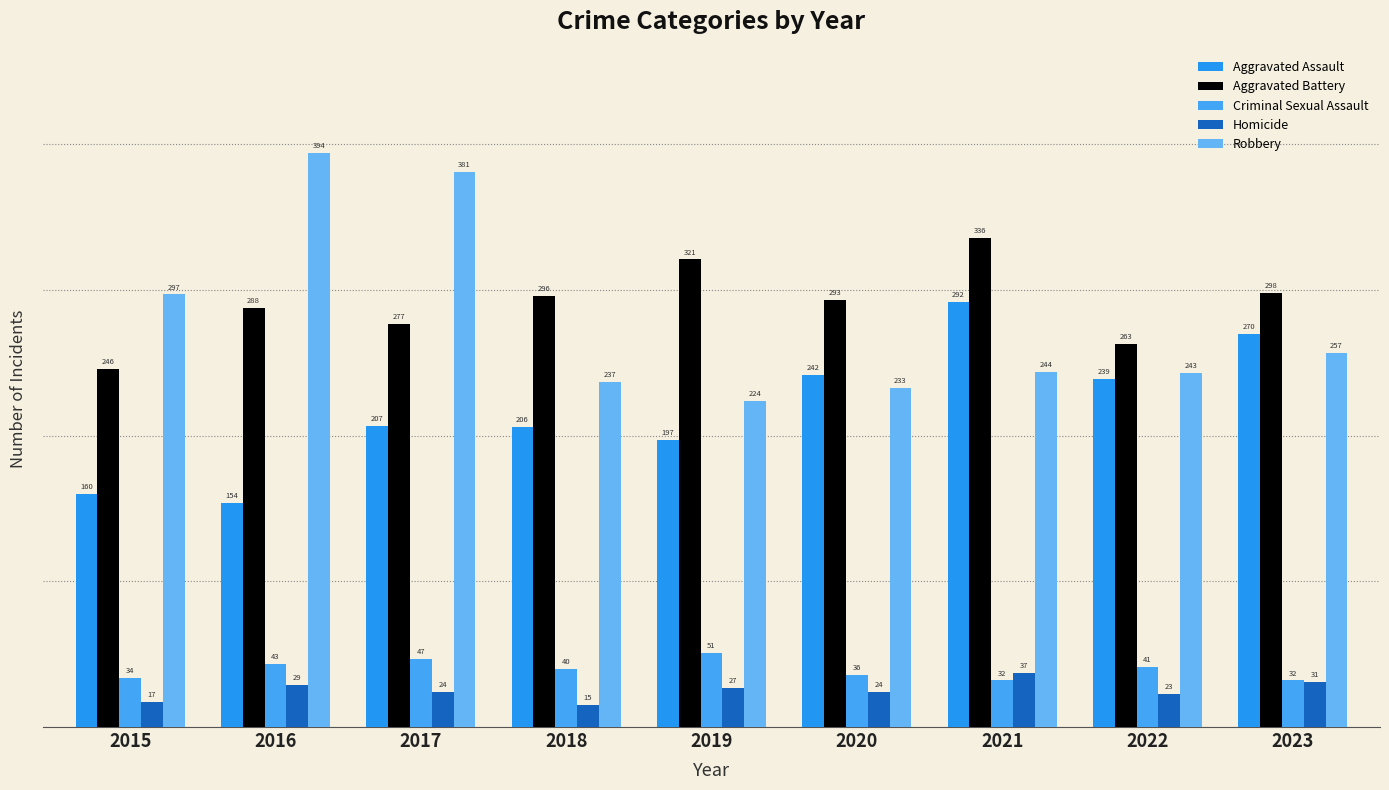

The Criminal Sexual Assault series shows 26 at 2022. True or false?

False